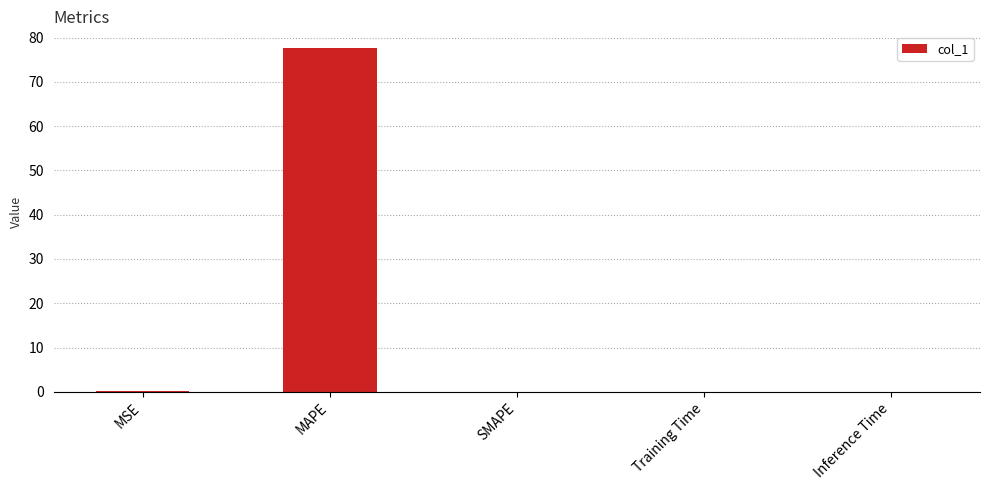

The value at Inference Time is 0.0. True or false?

True